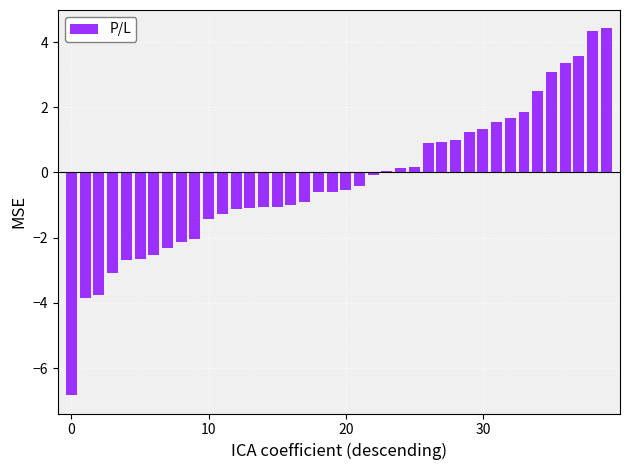

What is the difference between the second highest and second lowest values?

8.2